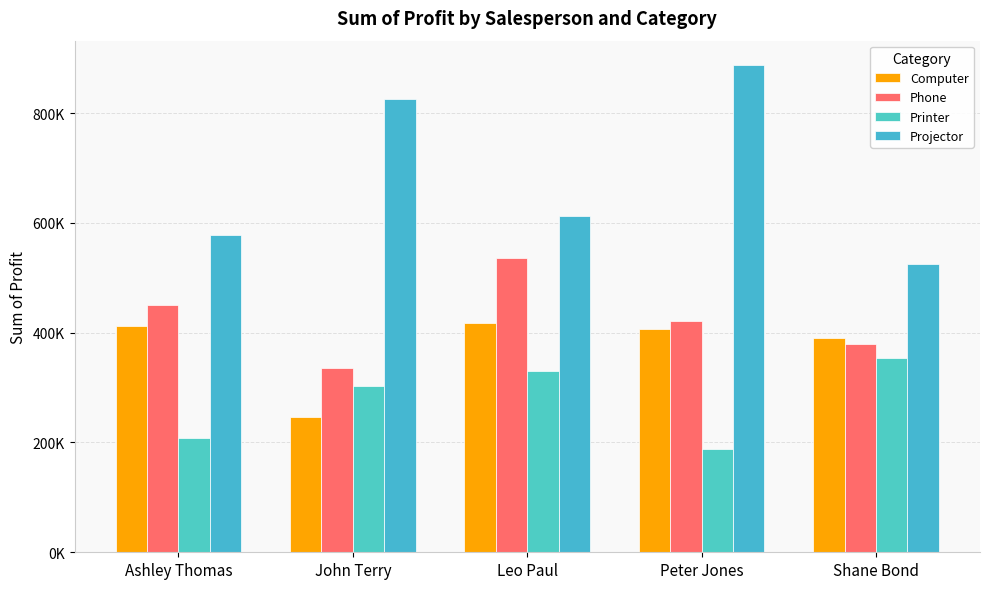

Does the chart contain stacked bars?

No